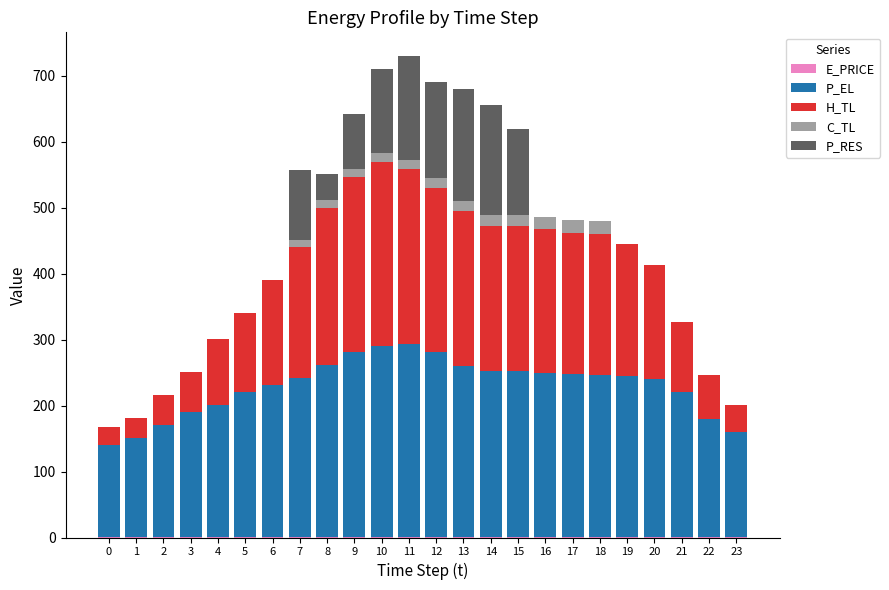

The value of P_EL at 0 is 238.9. True or false?

False